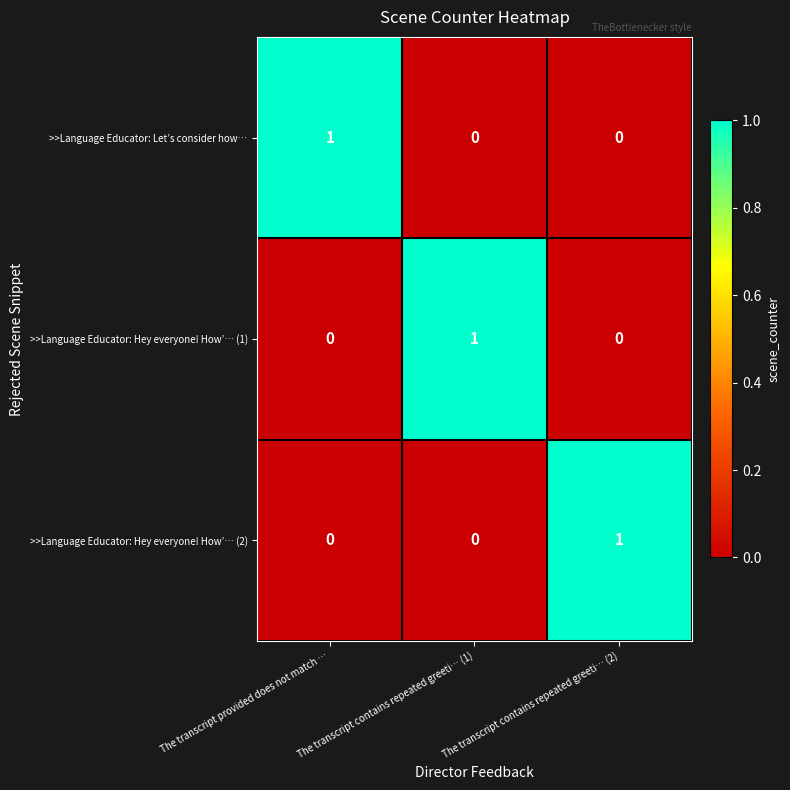

The >>Language Educator: Let’s consider how… series shows 1 at The transcript provided does not match …. True or false?

True